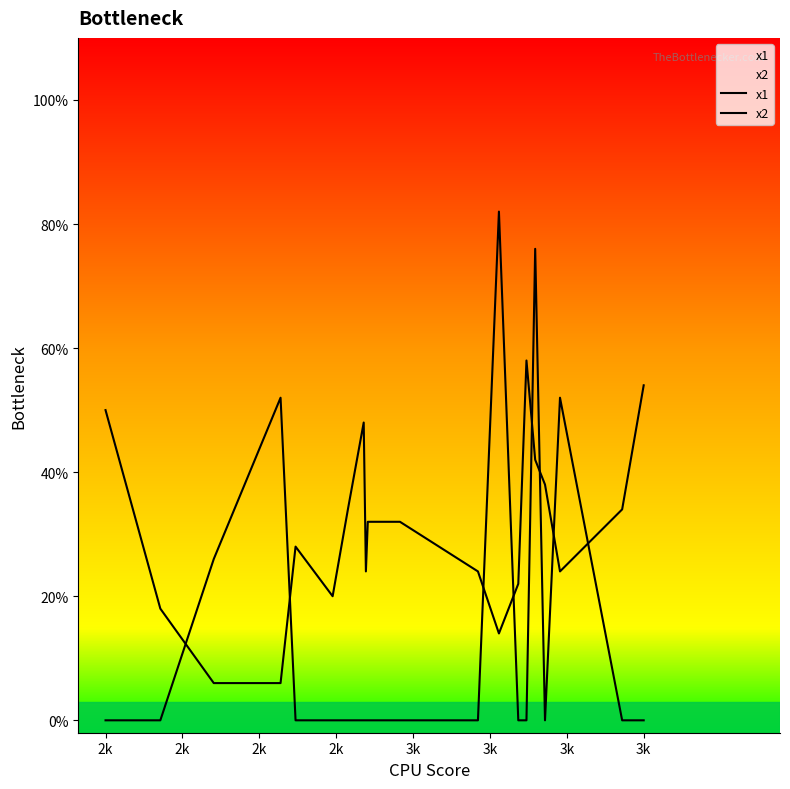

Where is x1 nearest to the value 1?

3k